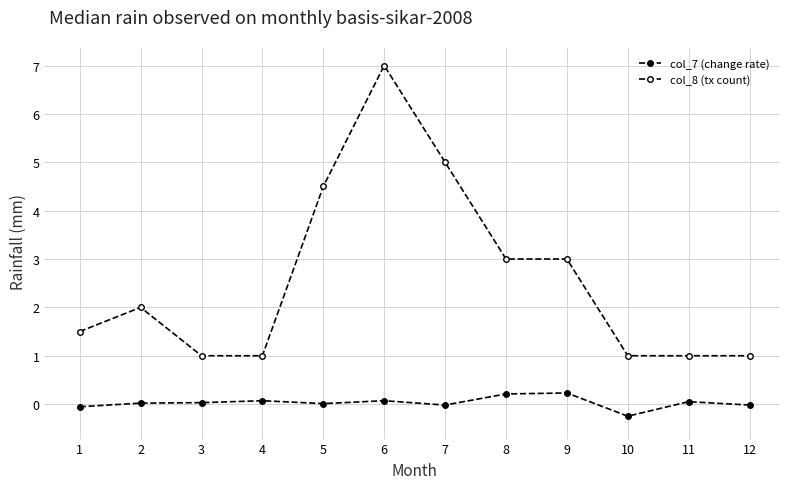

How many interior local valleys does the col_7 (change rate) series have?

3